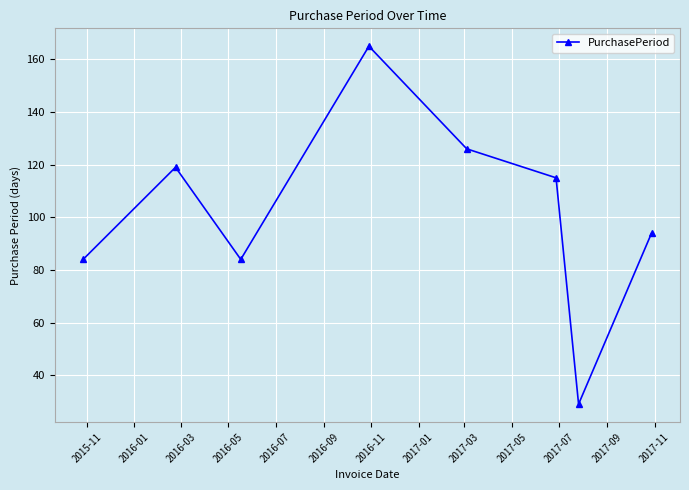

Is this an area chart (filled region under the line)?

No